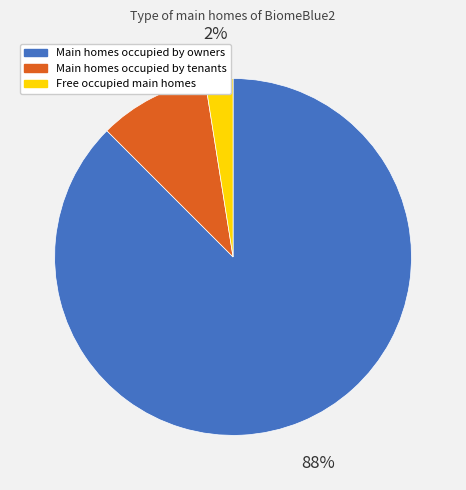

Does any single category account for the majority?

Yes